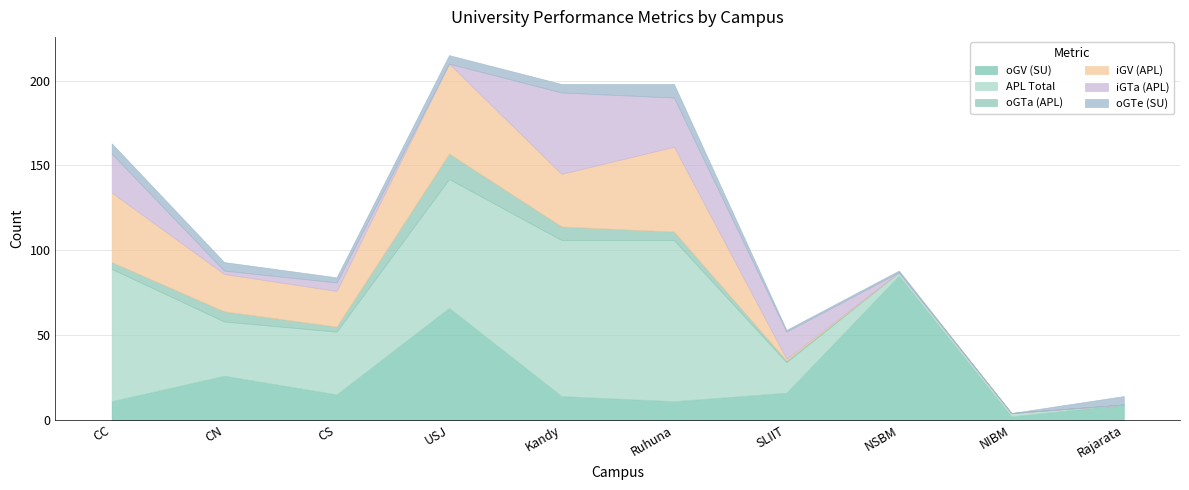

What is the sum of all iGV (APL) values?

219